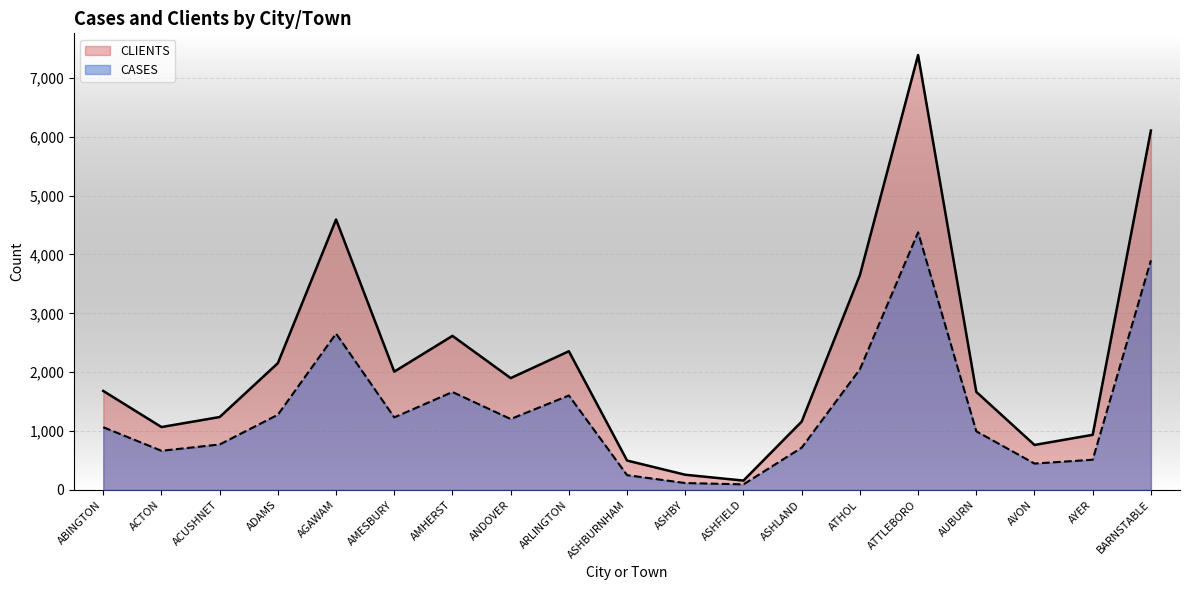

Which category has the highest value across all series?

ATTLEBORO